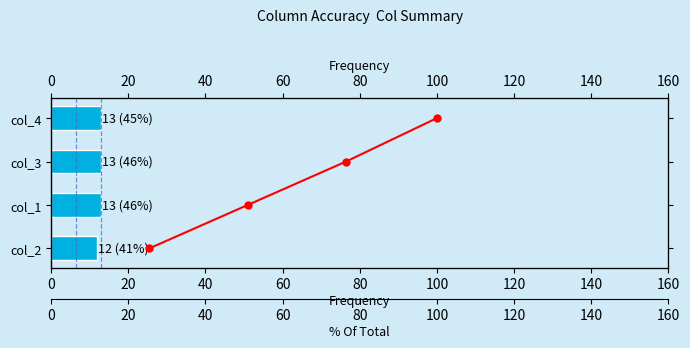

What is the spread (max minus min) of values at 60?

9